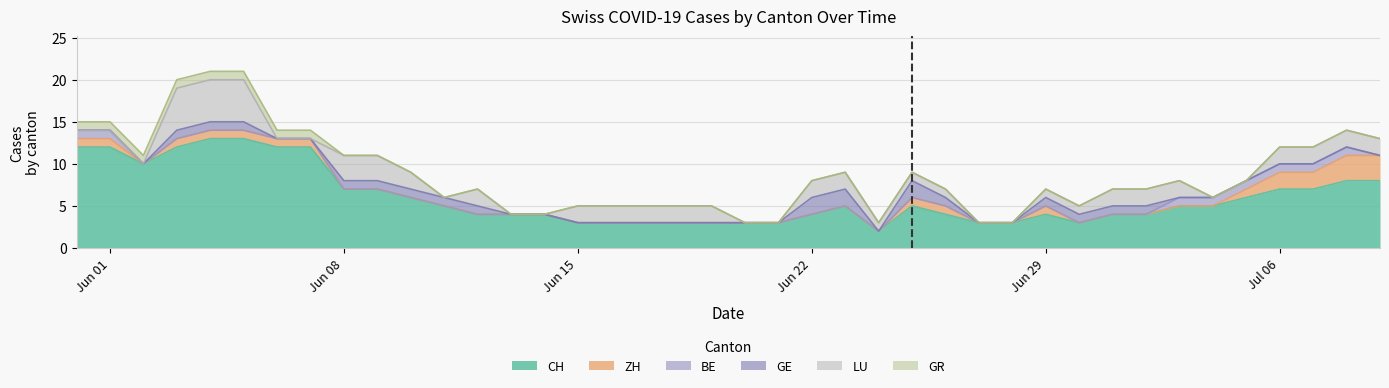

Reading left to right, list all the values displayed in this chart.

CH: 2020-05-31=12	2020-06-01=12	2020-06-02=10	2020-06-03=12	2020-06-04=13	2020-06-05=13	2020-06-06=12	2020-06-07=12	2020-06-08=7	2020-06-09=7	2020-06-10=6	2020-06-11=5	2020-06-12=4	2020-06-13=4	2020-06-14=4	2020-06-15=3	2020-06-16=3	2020-06-17=3	2020-06-18=3	2020-06-19=3	2020-06-20=3	2020-06-21=3	2020-06-22=4	2020-06-23=5	2020-06-24=2	2020-06-25=5	2020-06-26=4	2020-06-27=3	2020-06-28=3	2020-06-29=4	2020-06-30=3	2020-07-01=4	2020-07-02=4	2020-07-03=5	2020-07-04=5	2020-07-05=6	2020-07-06=7	2020-07-07=7	2020-07-08=8	2020-07-09=8
ZH: 2020-05-31=1	2020-06-01=1	2020-06-02=0	2020-06-03=1	2020-06-04=1	2020-06-05=1	2020-06-06=1	2020-06-07=1	2020-06-08=0	2020-06-09=0	2020-06-10=0	2020-06-11=0	2020-06-12=0	2020-06-13=0	2020-06-14=0	2020-06-15=0	2020-06-16=0	2020-06-17=0	2020-06-18=0	2020-06-19=0	2020-06-20=0	2020-06-21=0	2020-06-22=0	2020-06-23=0	2020-06-24=0	2020-06-25=1	2020-06-26=1	2020-06-27=0	2020-06-28=0	2020-06-29=1	2020-06-30=0	2020-07-01=0	2020-07-02=0	2020-07-03=0	2020-07-04=0	2020-07-05=1	2020-07-06=2	2020-07-07=2	2020-07-08=3	2020-07-09=3
BE: 2020-05-31=1	2020-06-01=1	2020-06-02=0	2020-06-03=0	2020-06-04=0	2020-06-05=0	2020-06-06=0	2020-06-07=0	2020-06-08=0	2020-06-09=0	2020-06-10=0	2020-06-11=0	2020-06-12=0	2020-06-13=0	2020-06-14=0	2020-06-15=0	2020-06-16=0	2020-06-17=0	2020-06-18=0	2020-06-19=0	2020-06-20=0	2020-06-21=0	2020-06-22=0	2020-06-23=0	2020-06-24=0	2020-06-25=0	2020-06-26=0	2020-06-27=0	2020-06-28=0	2020-06-29=0	2020-06-30=0	2020-07-01=0	2020-07-02=0	2020-07-03=1	2020-07-04=1	2020-07-05=1	2020-07-06=1	2020-07-07=1	2020-07-08=1	2020-07-09=0
GE: 2020-05-31=0	2020-06-01=0	2020-06-02=0	2020-06-03=1	2020-06-04=1	2020-06-05=1	2020-06-06=0	2020-06-07=0	2020-06-08=1	2020-06-09=1	2020-06-10=1	2020-06-11=1	2020-06-12=1	2020-06-13=0	2020-06-14=0	2020-06-15=0	2020-06-16=0	2020-06-17=0	2020-06-18=0	2020-06-19=0	2020-06-20=0	2020-06-21=0	2020-06-22=2	2020-06-23=2	2020-06-24=0	2020-06-25=2	2020-06-26=1	2020-06-27=0	2020-06-28=0	2020-06-29=1	2020-06-30=1	2020-07-01=1	2020-07-02=1	2020-07-03=0	2020-07-04=0	2020-07-05=0	2020-07-06=0	2020-07-07=0	2020-07-08=0	2020-07-09=0
LU: 2020-05-31=0	2020-06-01=0	2020-06-02=0	2020-06-03=5	2020-06-04=5	2020-06-05=5	2020-06-06=0	2020-06-07=0	2020-06-08=3	2020-06-09=3	2020-06-10=2	2020-06-11=0	2020-06-12=2	2020-06-13=0	2020-06-14=0	2020-06-15=2	2020-06-16=2	2020-06-17=2	2020-06-18=2	2020-06-19=2	2020-06-20=0	2020-06-21=0	2020-06-22=2	2020-06-23=2	2020-06-24=1	2020-06-25=1	2020-06-26=1	2020-06-27=0	2020-06-28=0	2020-06-29=1	2020-06-30=1	2020-07-01=2	2020-07-02=2	2020-07-03=2	2020-07-04=0	2020-07-05=0	2020-07-06=2	2020-07-07=2	2020-07-08=2	2020-07-09=2
GR: 2020-05-31=1	2020-06-01=1	2020-06-02=1	2020-06-03=1	2020-06-04=1	2020-06-05=1	2020-06-06=1	2020-06-07=1	2020-06-08=0	2020-06-09=0	2020-06-10=0	2020-06-11=0	2020-06-12=0	2020-06-13=0	2020-06-14=0	2020-06-15=0	2020-06-16=0	2020-06-17=0	2020-06-18=0	2020-06-19=0	2020-06-20=0	2020-06-21=0	2020-06-22=0	2020-06-23=0	2020-06-24=0	2020-06-25=0	2020-06-26=0	2020-06-27=0	2020-06-28=0	2020-06-29=0	2020-06-30=0	2020-07-01=0	2020-07-02=0	2020-07-03=0	2020-07-04=0	2020-07-05=0	2020-07-06=0	2020-07-07=0	2020-07-08=0	2020-07-09=0